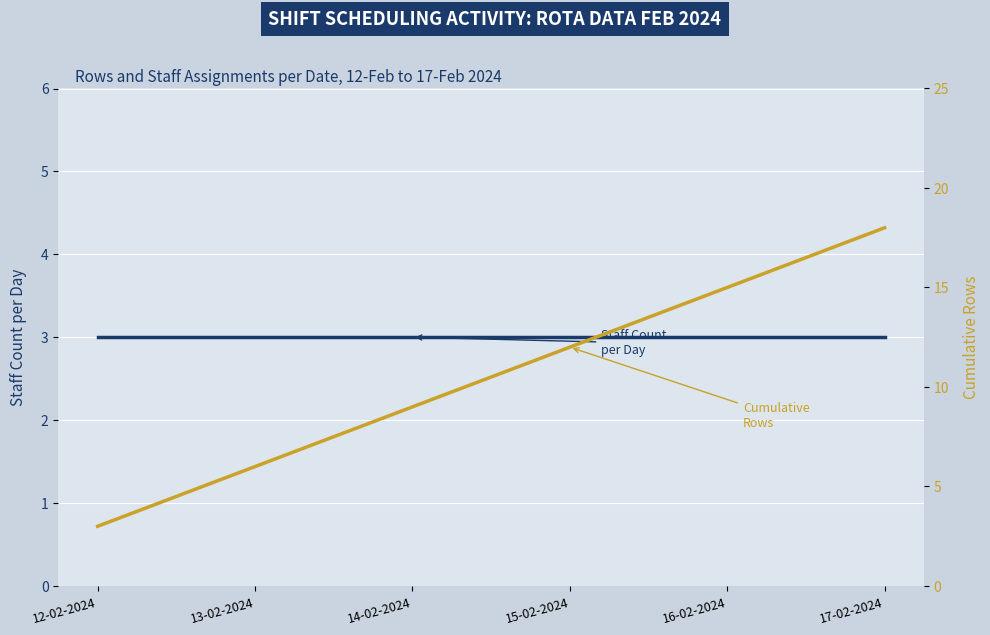

What position from the left is 12-02-2024?

1